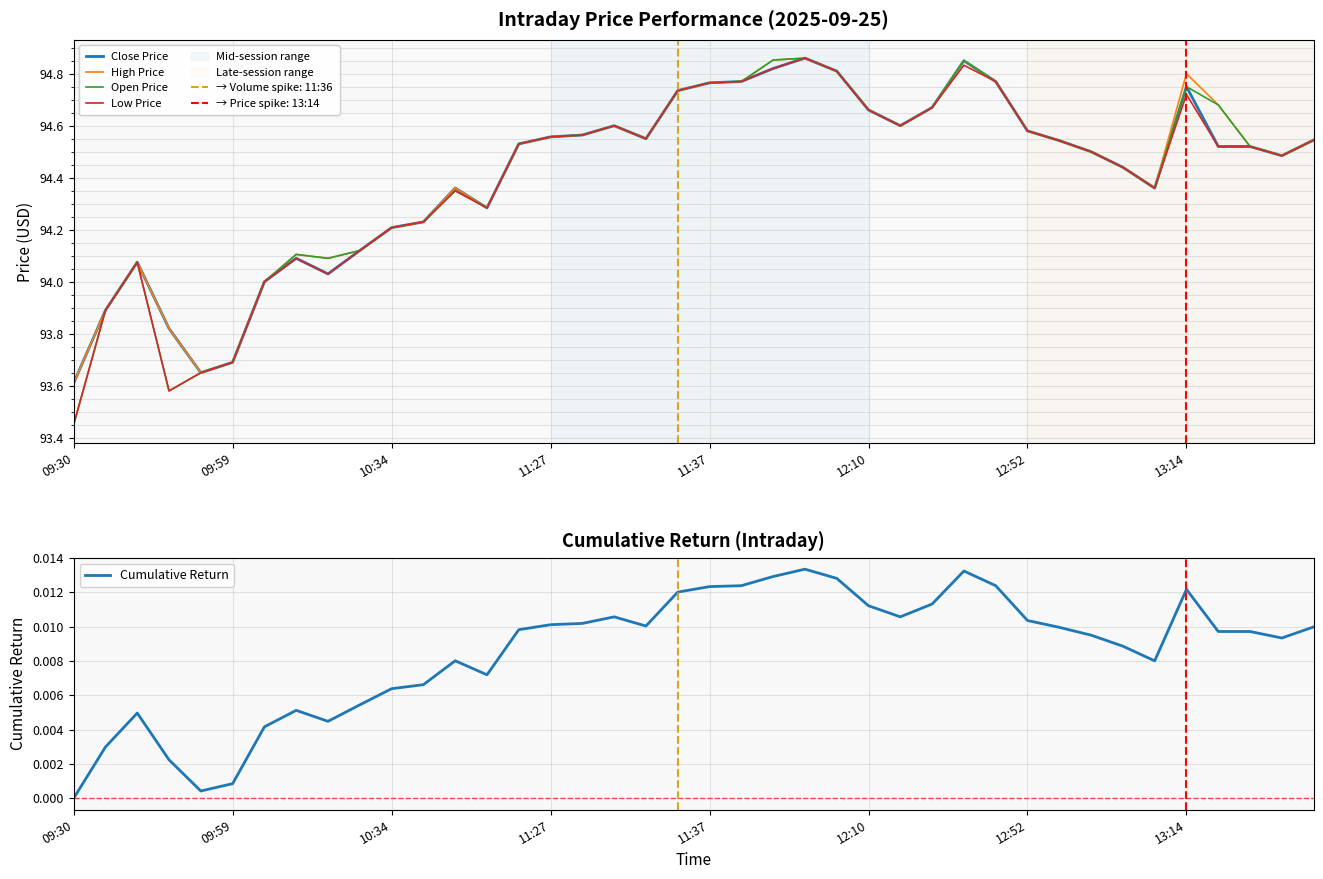

Is it true that Open Price equals 140.4 at 10:34?

False